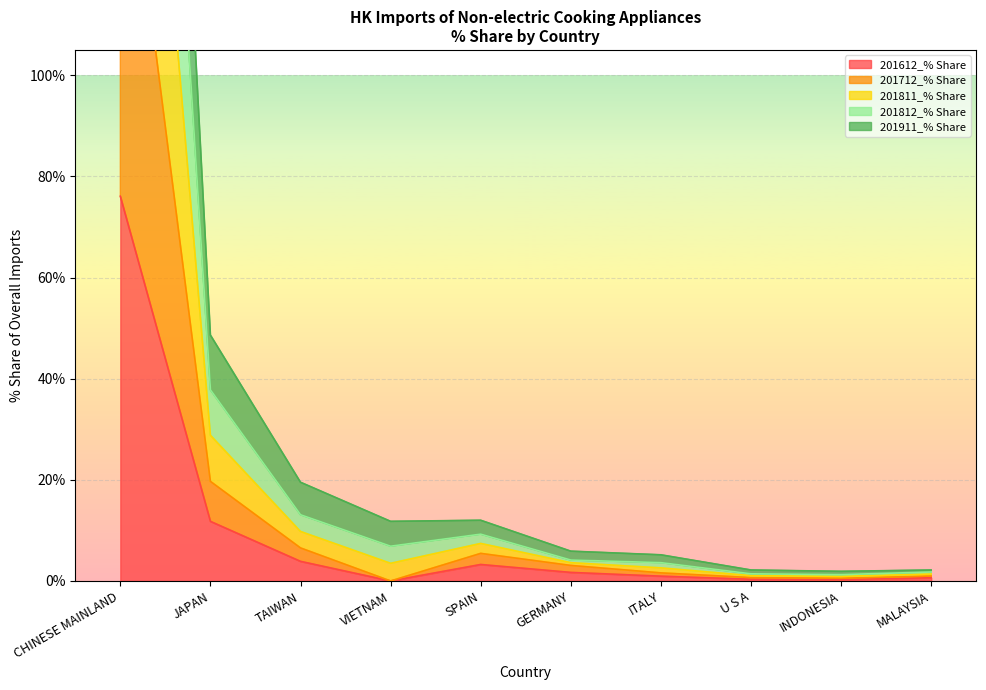

True or false: 201612_% Share has a value of 76.1 at CHINESE MAINLAND.

True